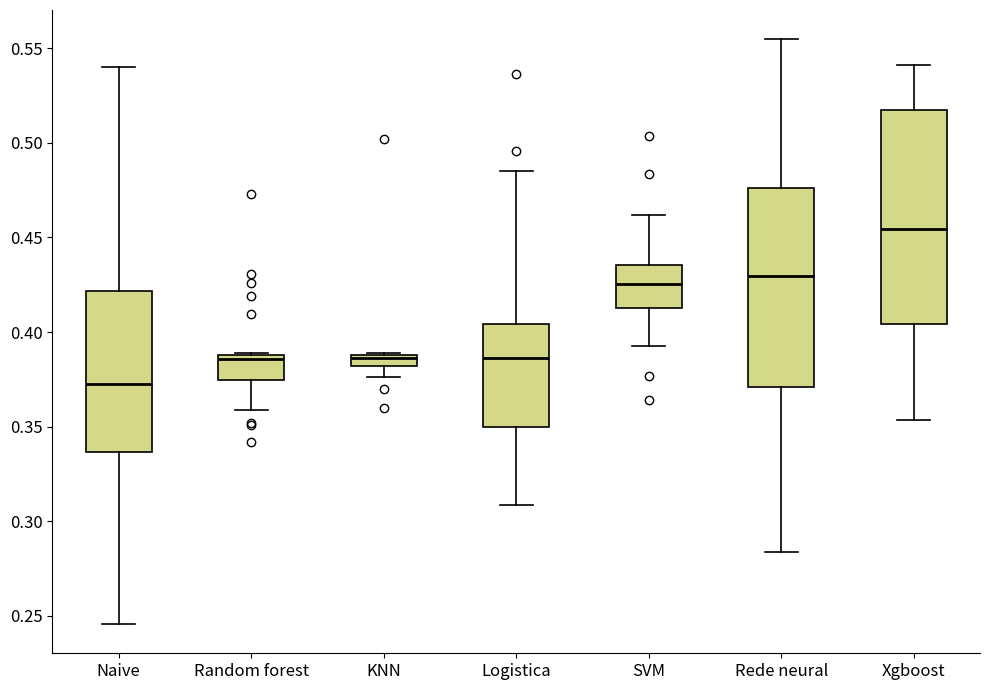

Comparing the boxes themselves (not the whiskers), which one is the tallest?

Xgboost